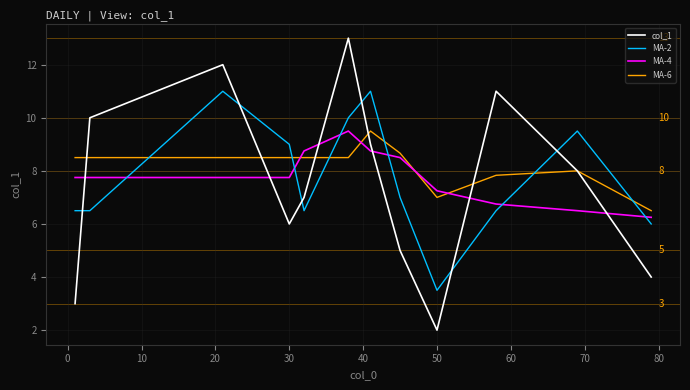

What is the greatest value displayed?

13.0